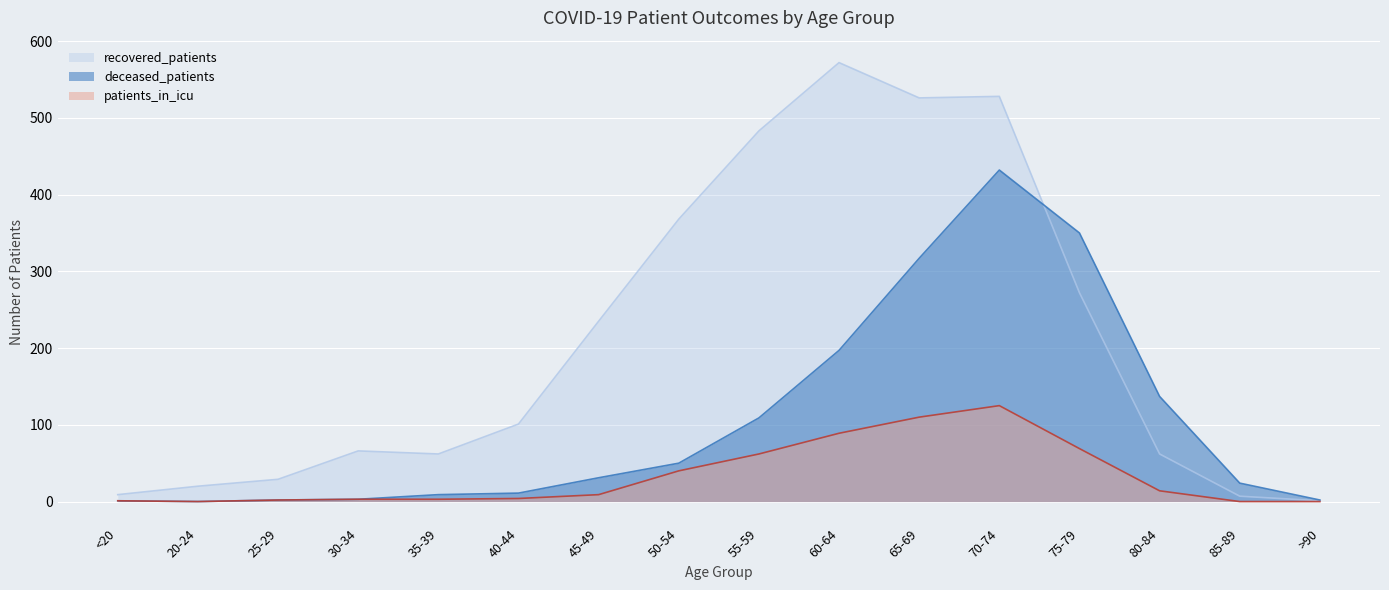

What are all the series names shown in the legend?

recovered_patients, deceased_patients, patients_in_icu